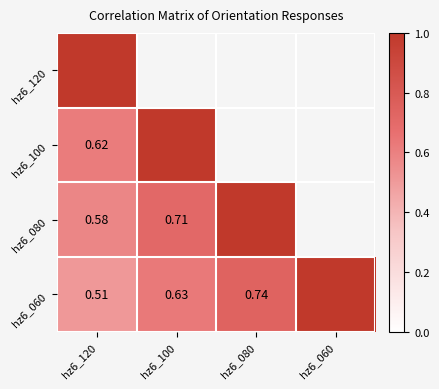

Where is hz6_080 nearest to the value 0?

hz6_120